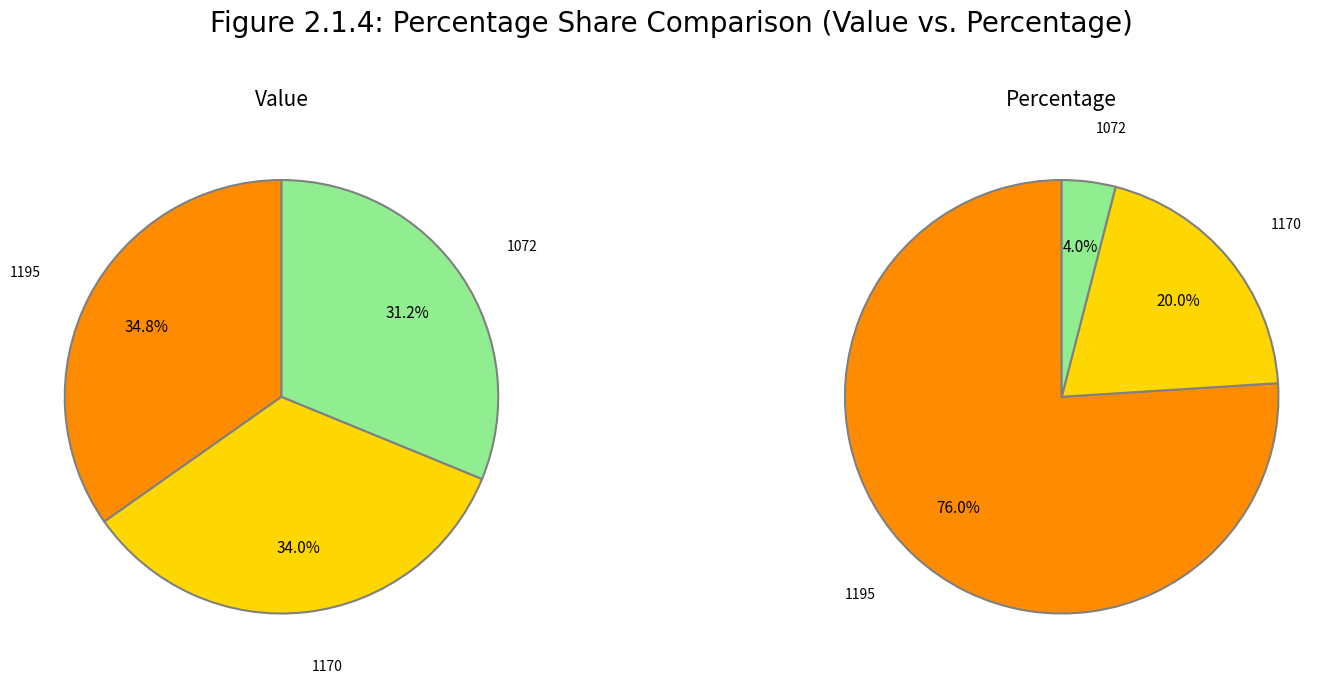

Which slice is the smallest?

1072